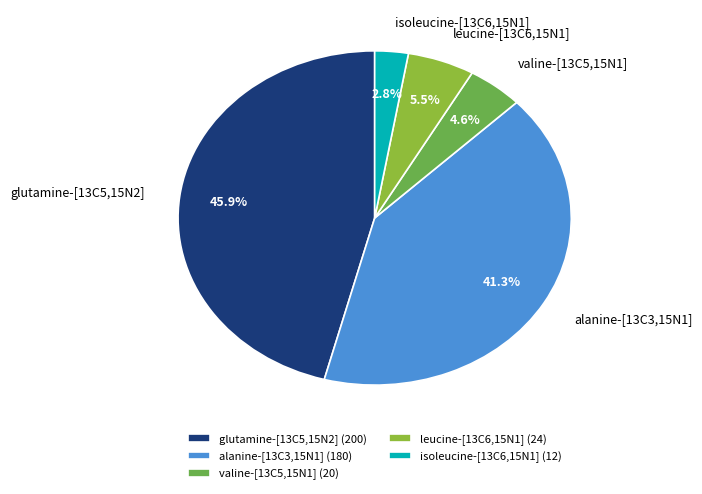

Is there any slice that represents more than half of the pie?

No